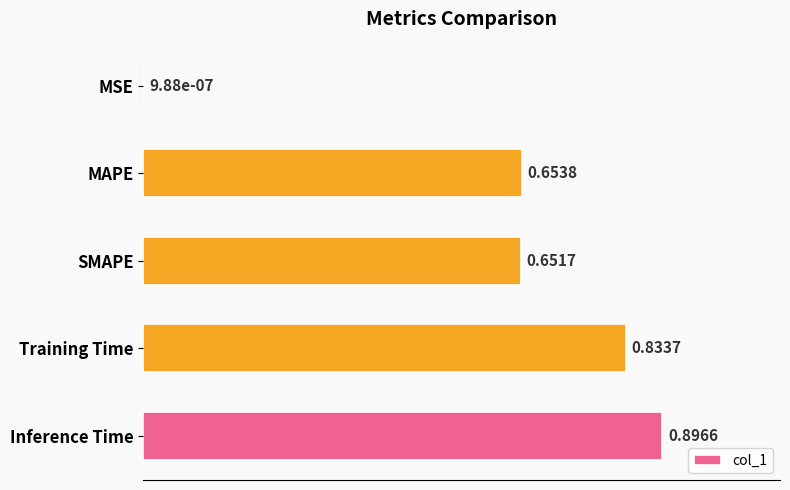

Are the bars grouped side by side (vs. stacked)?

No